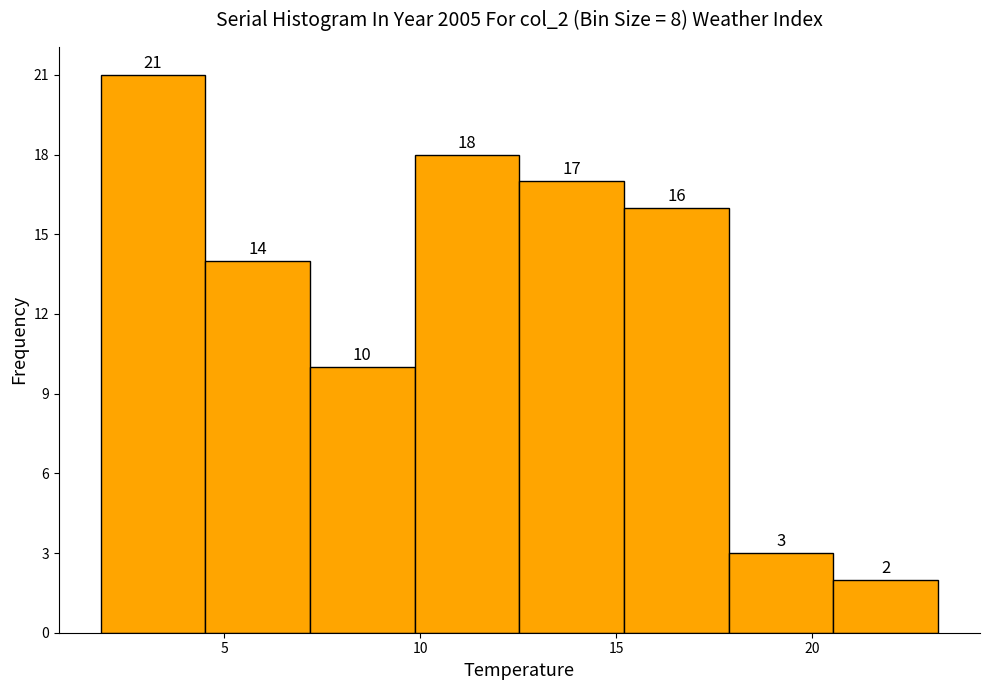

Reading left to right, transcribe this chart: for each bar, give the range it covers on the x-axis and its height. The bar edges are not printed on the chart, so give them approximately, as read against the axis.

2.0 to 4.5: 21
4.5 to 7.0: 14
7.0 to 10.0: 10
10.0 to 12.5: 18
12.5 to 15.0: 17
15.0 to 18.0: 16
18.0 to 20.5: 3
20.5 to 23.0: 2